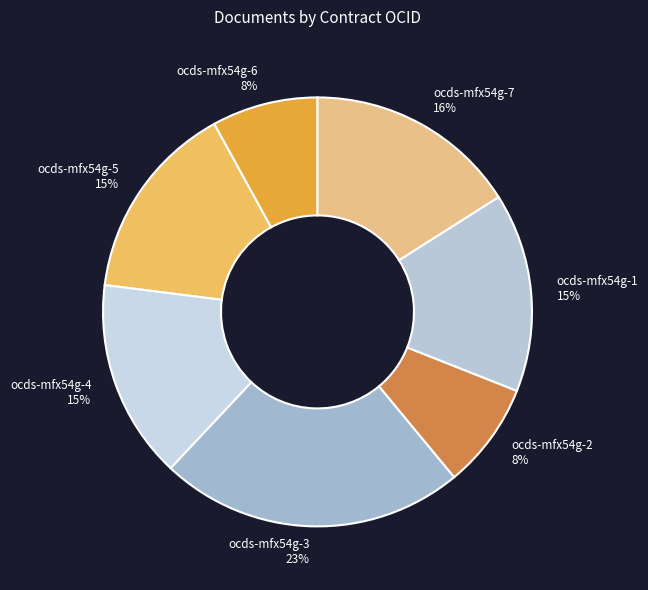

Combined, do ocds-mfx54g-2 and ocds-mfx54g-1 account for over 50%?

No